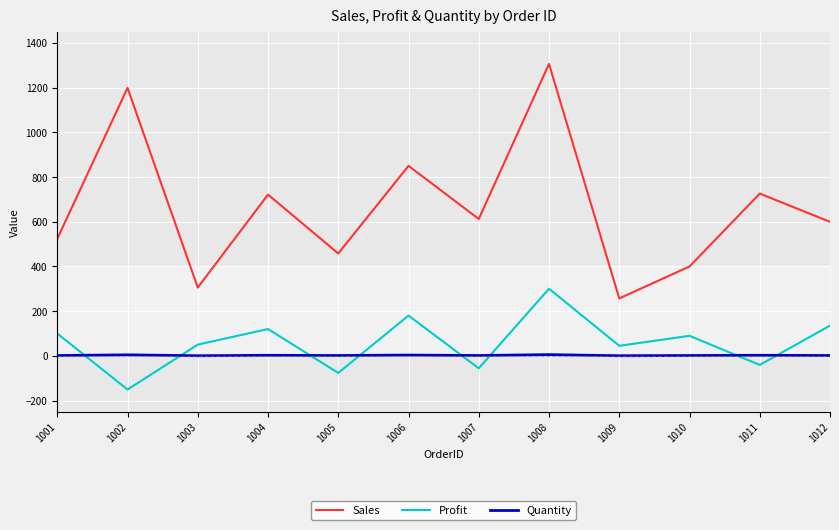

True or false: Profit and Sales cross at least once.

False